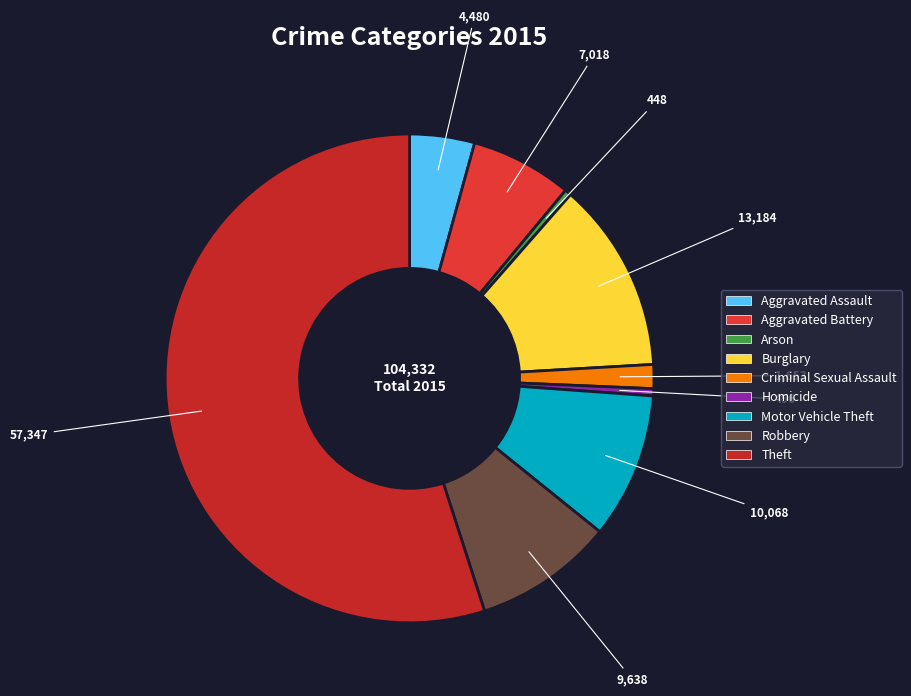

What is the smallest slice in the pie chart?

Arson